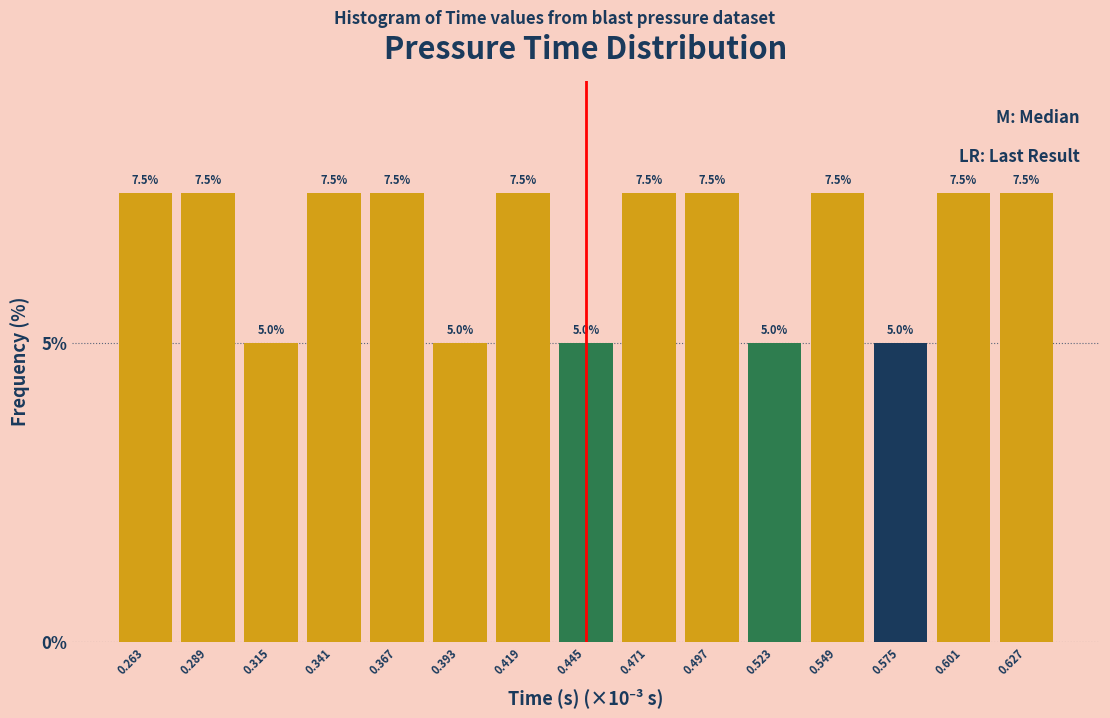

Reading left to right, what are all the values shown in this chart?

7.5	7.5	5.0	7.5	7.5	5.0	7.5	5.0	7.5	7.5	5.0	7.5	5.0	7.5	7.5